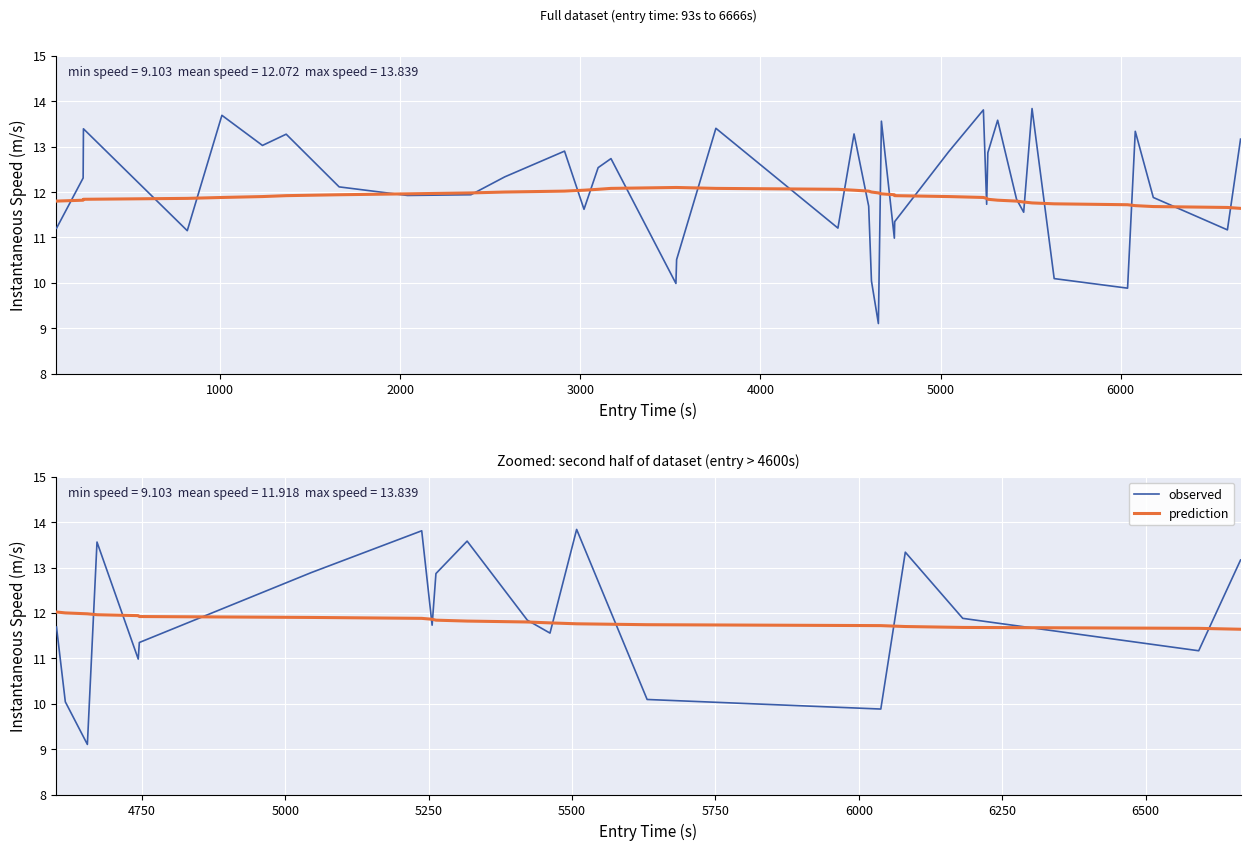

The value of trend at 5000 is 19.4. True or false?

False